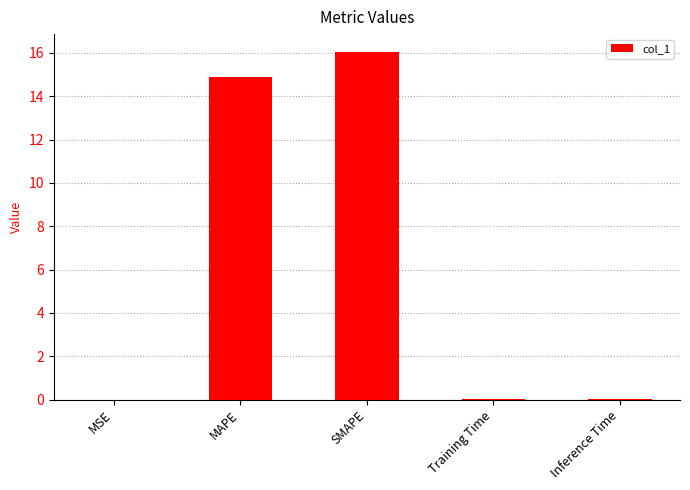

At which category does the chart reach its peak across all series?

SMAPE